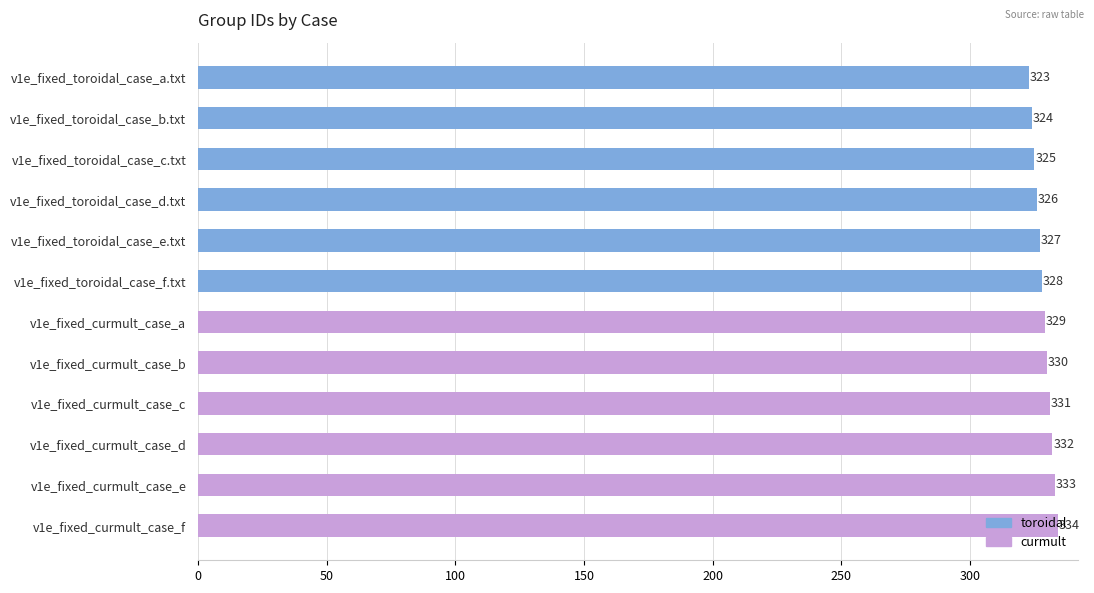

What is the minimum value for toroidal?

323